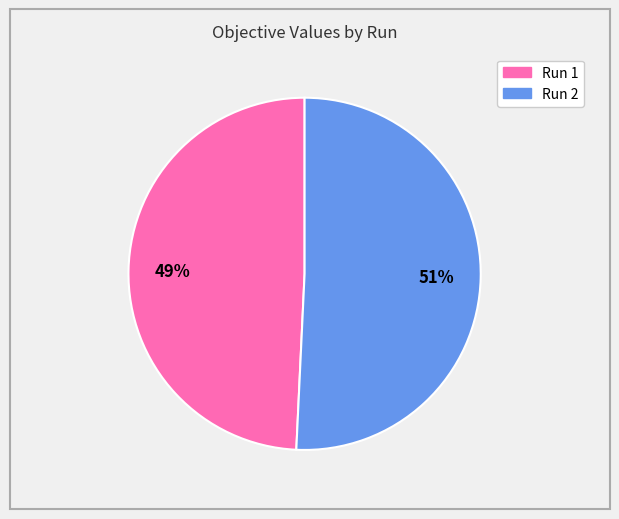

True or false: Run 2 accounts for 40% of the total.

False